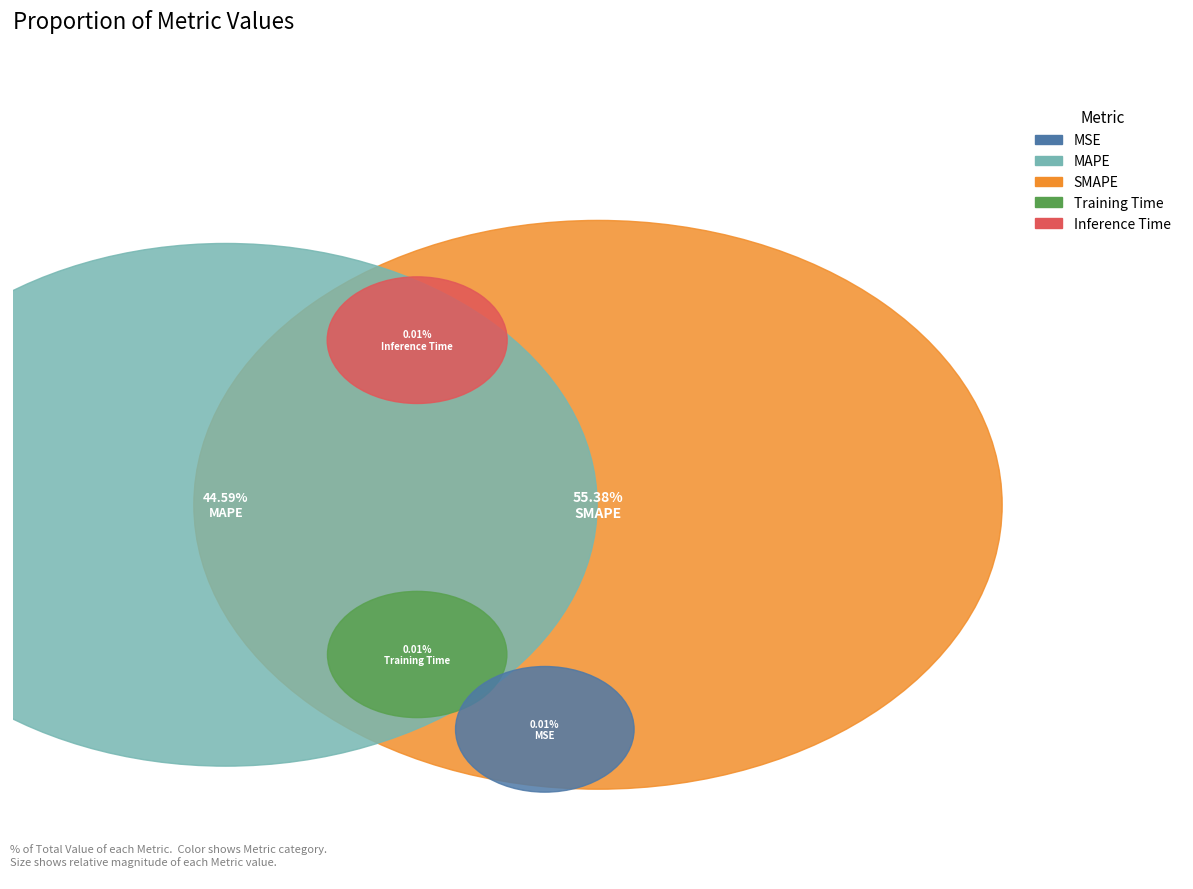

What is the smallest slice in the pie chart?

MSE